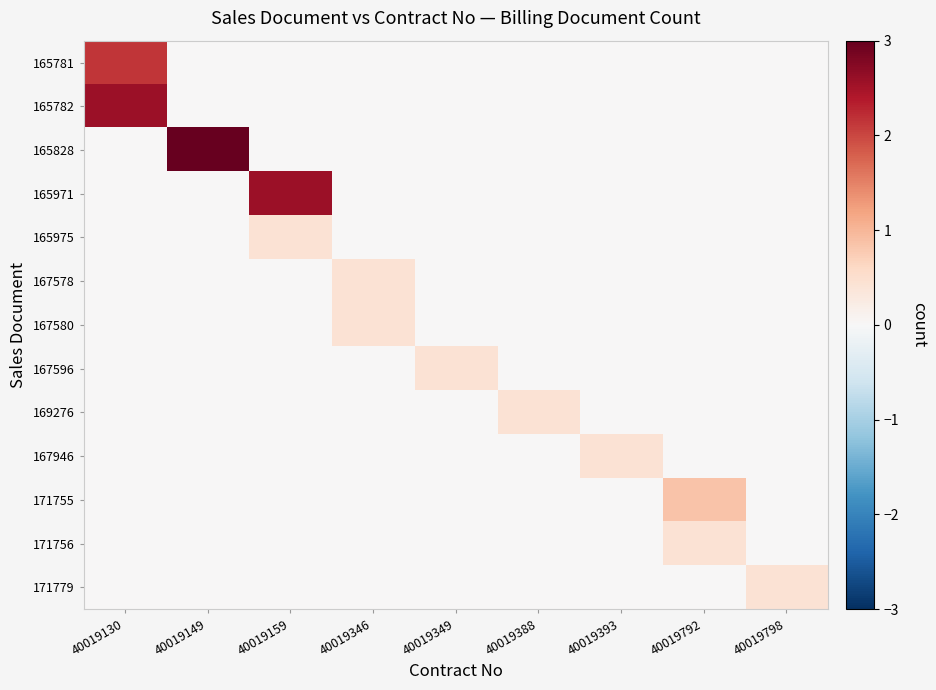

Reading left to right, what are all the values shown in this chart?

165781: 40019130=2.1	40019149=0.0	40019159=0.0	40019346=0.0	40019349=0.0	40019388=0.0	40019393=0.0	40019792=0.0	40019798=0.0
165782: 40019130=2.6	40019149=0.0	40019159=0.0	40019346=0.0	40019349=0.0	40019388=0.0	40019393=0.0	40019792=0.0	40019798=0.0
165828: 40019130=0.0	40019149=3.0	40019159=0.0	40019346=0.0	40019349=0.0	40019388=0.0	40019393=0.0	40019792=0.0	40019798=0.0
165971: 40019130=0.0	40019149=0.0	40019159=2.6	40019346=0.0	40019349=0.0	40019388=0.0	40019393=0.0	40019792=0.0	40019798=0.0
165975: 40019130=0.0	40019149=0.0	40019159=0.4	40019346=0.0	40019349=0.0	40019388=0.0	40019393=0.0	40019792=0.0	40019798=0.0
167578: 40019130=0.0	40019149=0.0	40019159=0.0	40019346=0.4	40019349=0.0	40019388=0.0	40019393=0.0	40019792=0.0	40019798=0.0
167580: 40019130=0.0	40019149=0.0	40019159=0.0	40019346=0.4	40019349=0.0	40019388=0.0	40019393=0.0	40019792=0.0	40019798=0.0
167596: 40019130=0.0	40019149=0.0	40019159=0.0	40019346=0.0	40019349=0.4	40019388=0.0	40019393=0.0	40019792=0.0	40019798=0.0
169276: 40019130=0.0	40019149=0.0	40019159=0.0	40019346=0.0	40019349=0.0	40019388=0.4	40019393=0.0	40019792=0.0	40019798=0.0
167946: 40019130=0.0	40019149=0.0	40019159=0.0	40019346=0.0	40019349=0.0	40019388=0.0	40019393=0.4	40019792=0.0	40019798=0.0
171755: 40019130=0.0	40019149=0.0	40019159=0.0	40019346=0.0	40019349=0.0	40019388=0.0	40019393=0.0	40019792=0.9	40019798=0.0
171756: 40019130=0.0	40019149=0.0	40019159=0.0	40019346=0.0	40019349=0.0	40019388=0.0	40019393=0.0	40019792=0.4	40019798=0.0
171779: 40019130=0.0	40019149=0.0	40019159=0.0	40019346=0.0	40019349=0.0	40019388=0.0	40019393=0.0	40019792=0.0	40019798=0.4